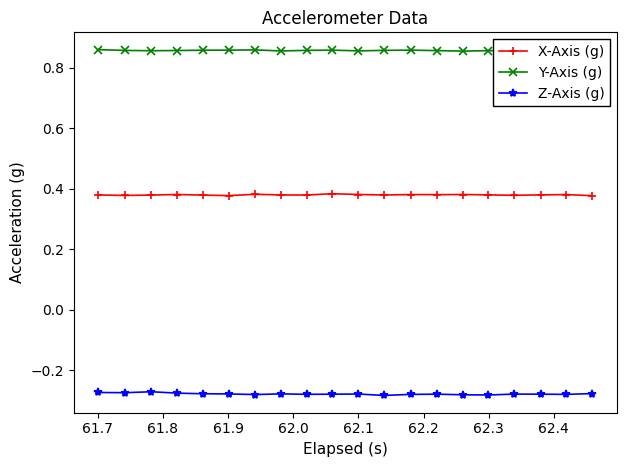

Reading left to right, transcribe all the data shown in this chart.

X-Axis (g): 0.4	0.4	0.4	0.4	0.4	0.4	0.4	0.4	0.4	0.4	0.4	0.4	0.4	0.4	0.4	0.4	0.4	0.4	0.4	0.4
Y-Axis (g): 0.9	0.9	0.9	0.9	0.9	0.9	0.9	0.9	0.9	0.9	0.9	0.9	0.9	0.9	0.9	0.9	0.9	0.9	0.9	0.9
Z-Axis (g): -0.3	-0.3	-0.3	-0.3	-0.3	-0.3	-0.3	-0.3	-0.3	-0.3	-0.3	-0.3	-0.3	-0.3	-0.3	-0.3	-0.3	-0.3	-0.3	-0.3